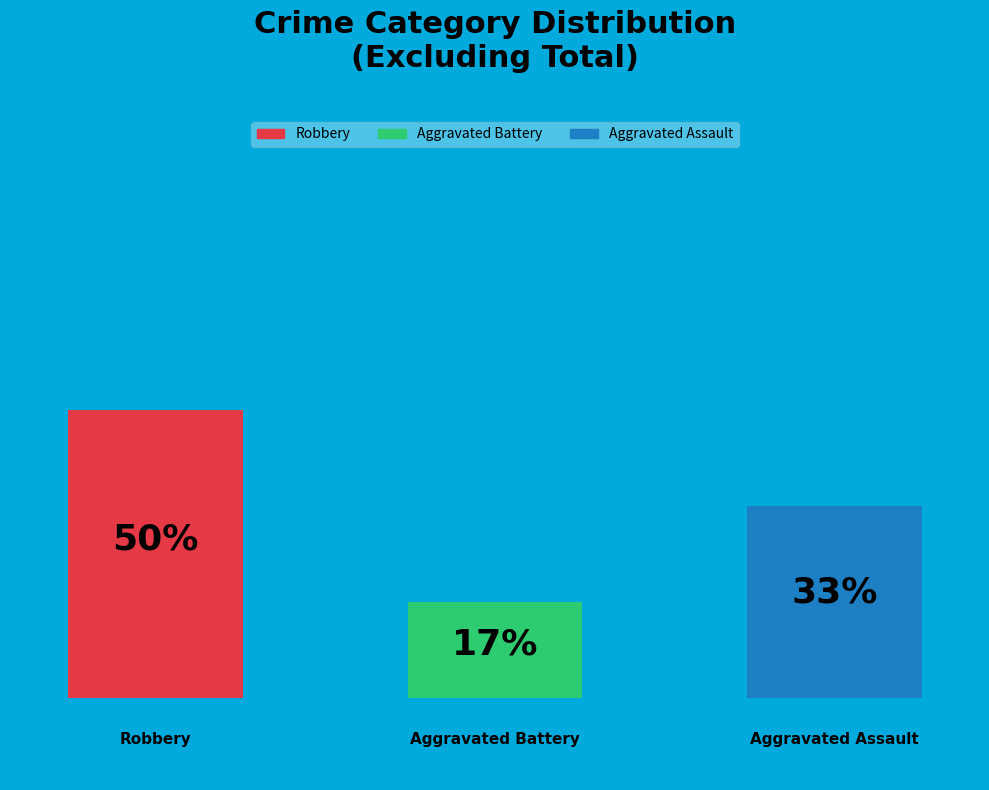

Does any single category account for the majority?

No